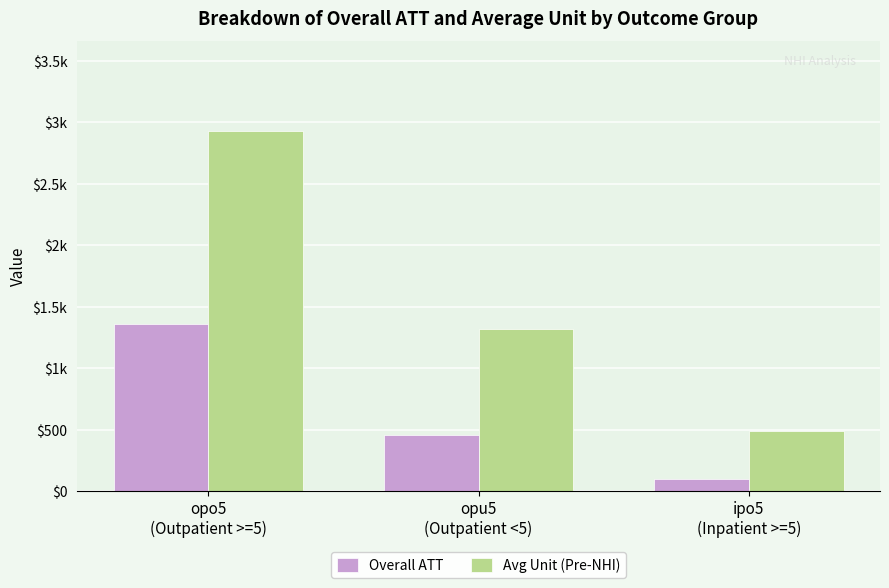

The Overall ATT series shows 1355.1 at opo5
(Outpatient >=5). True or false?

True